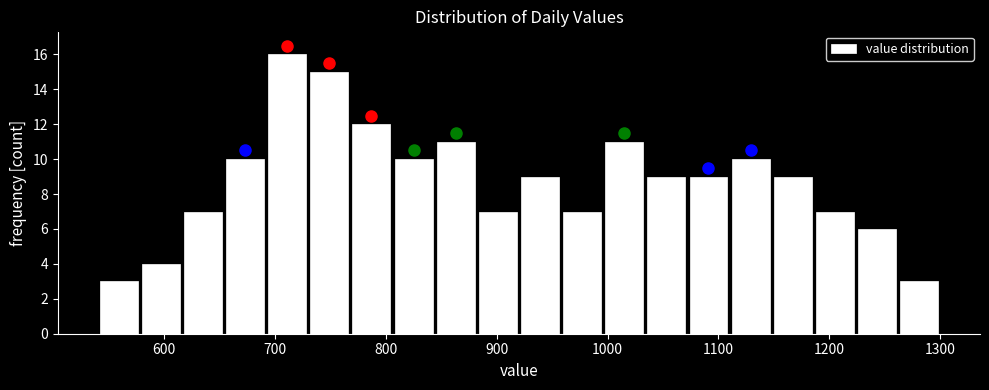

Around what value on the x-axis is the tallest bar? Give the approximate position of its centre, as read against the axis.

710